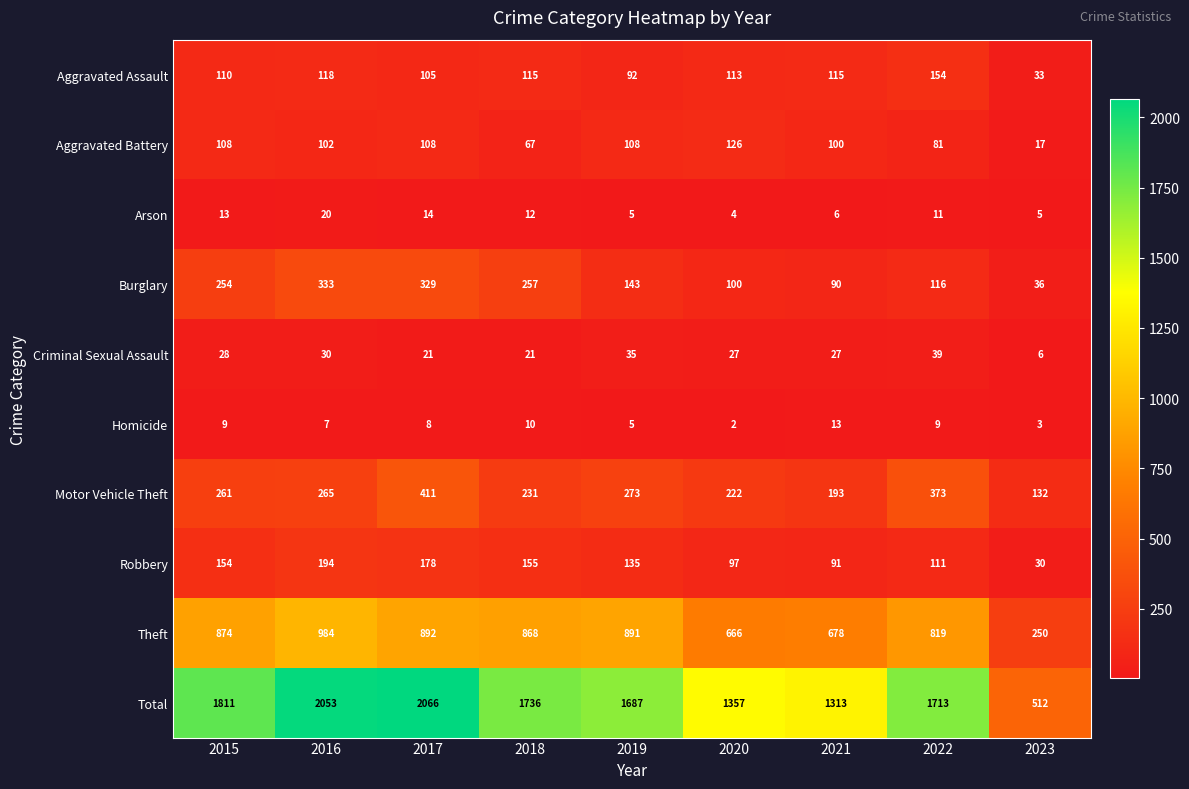

At which category is the sum across all series the highest?

2017